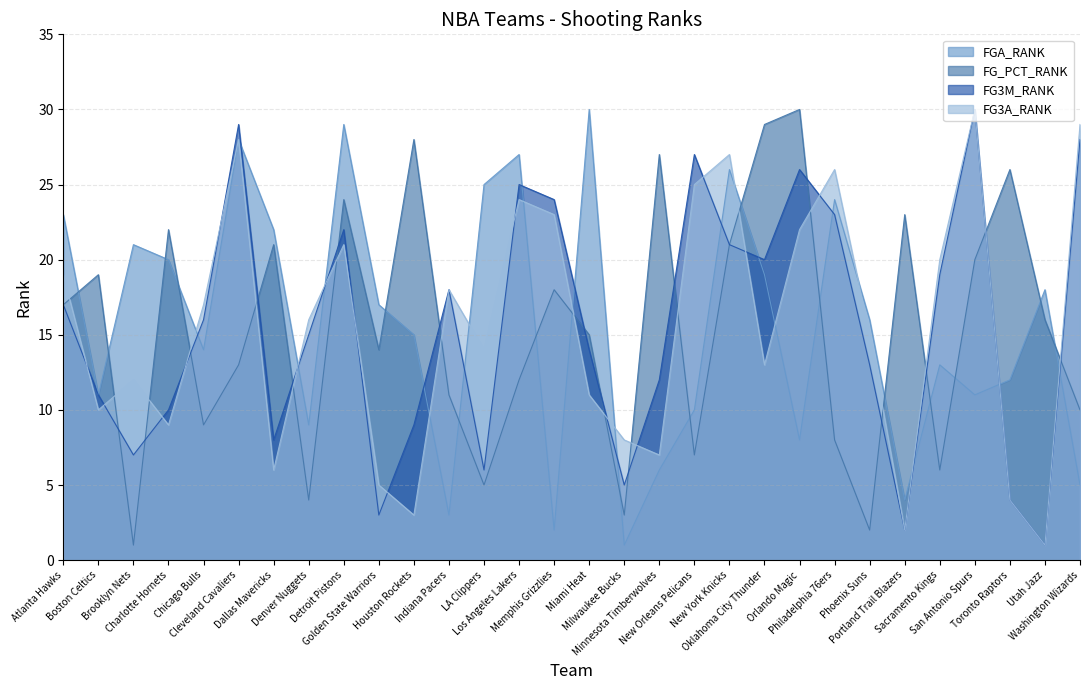

Does the chart have visible grid lines?

Yes